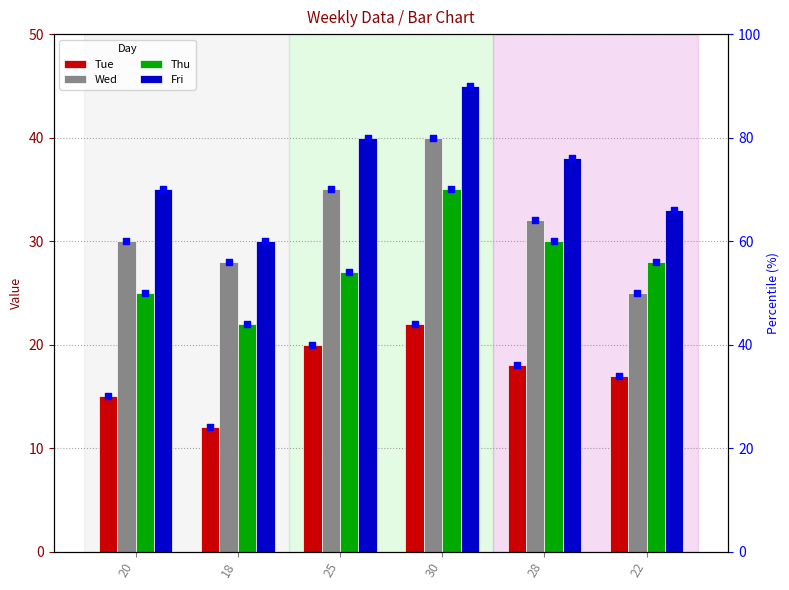

At which category is the sum across all series the highest?

30